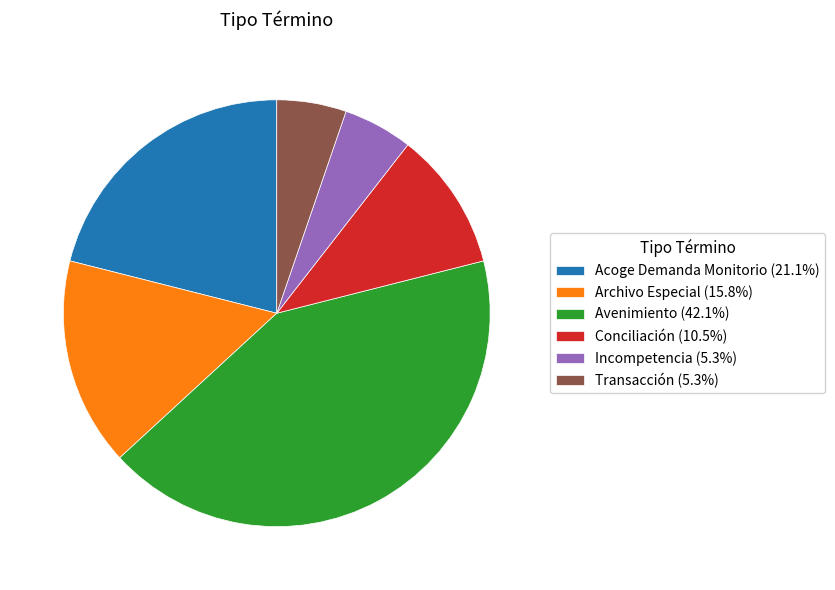

How many slices are in this pie chart?

6